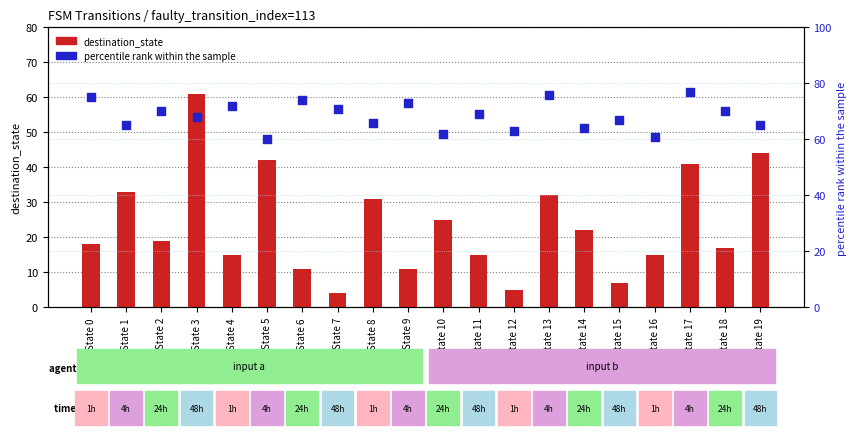

What are all the series names shown in the legend?

destination_state, percentile rank